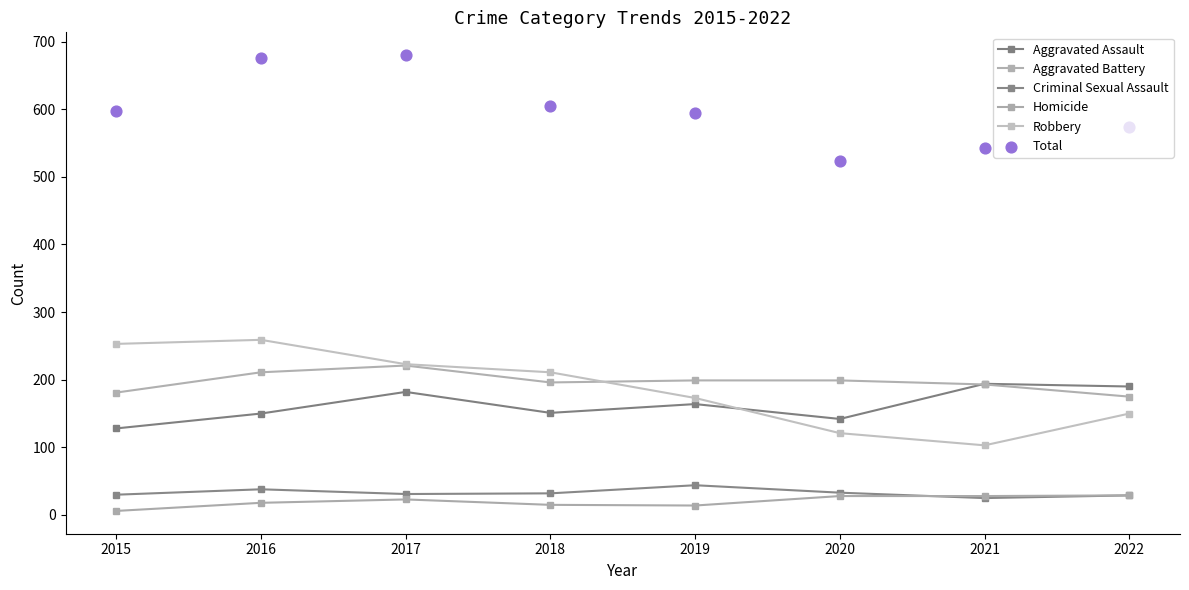

What is the total value across all series at 2016?

1352